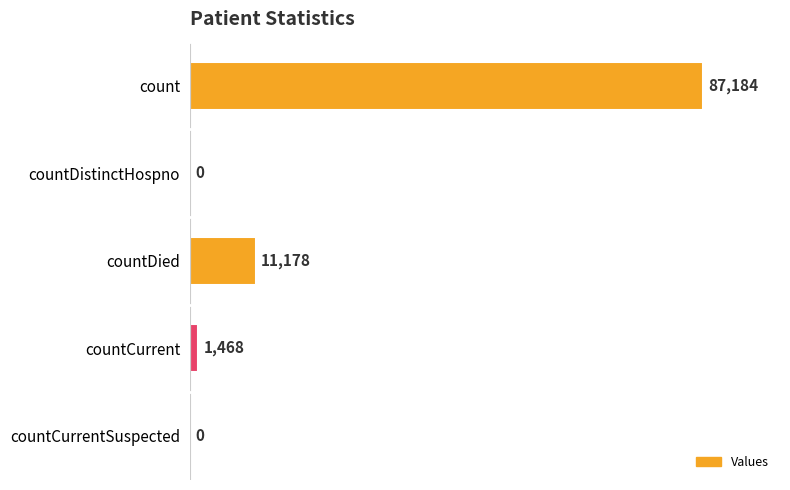

Are the bars horizontal?

Yes